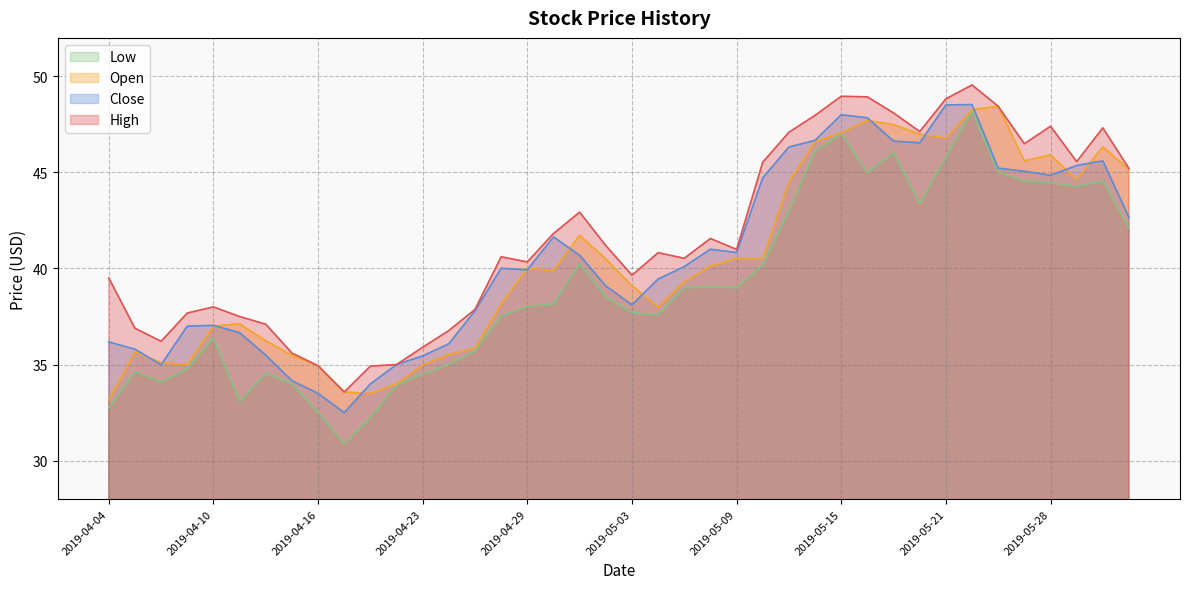

Where is Low nearest to the value 39?

2019-05-09